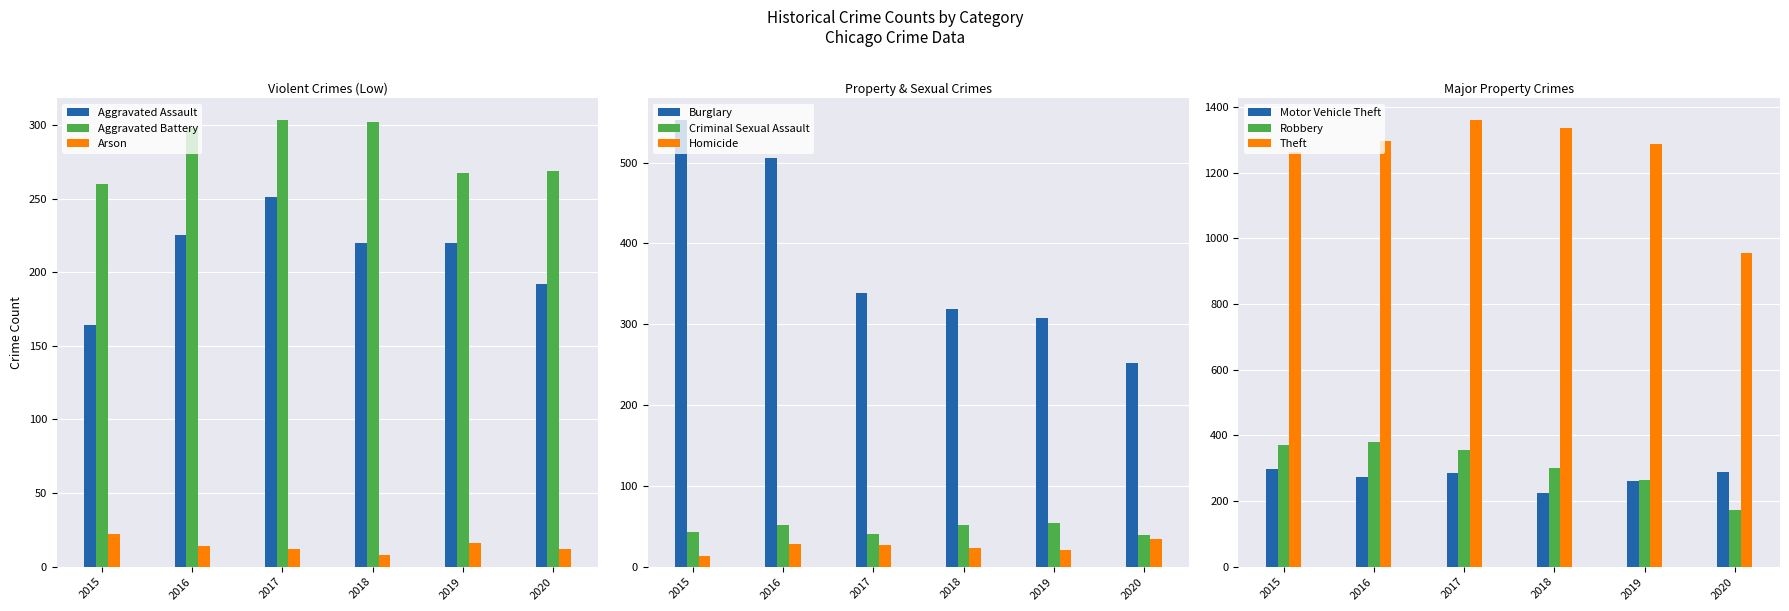

What is the total value across all series at Aggravated Assault?

1272